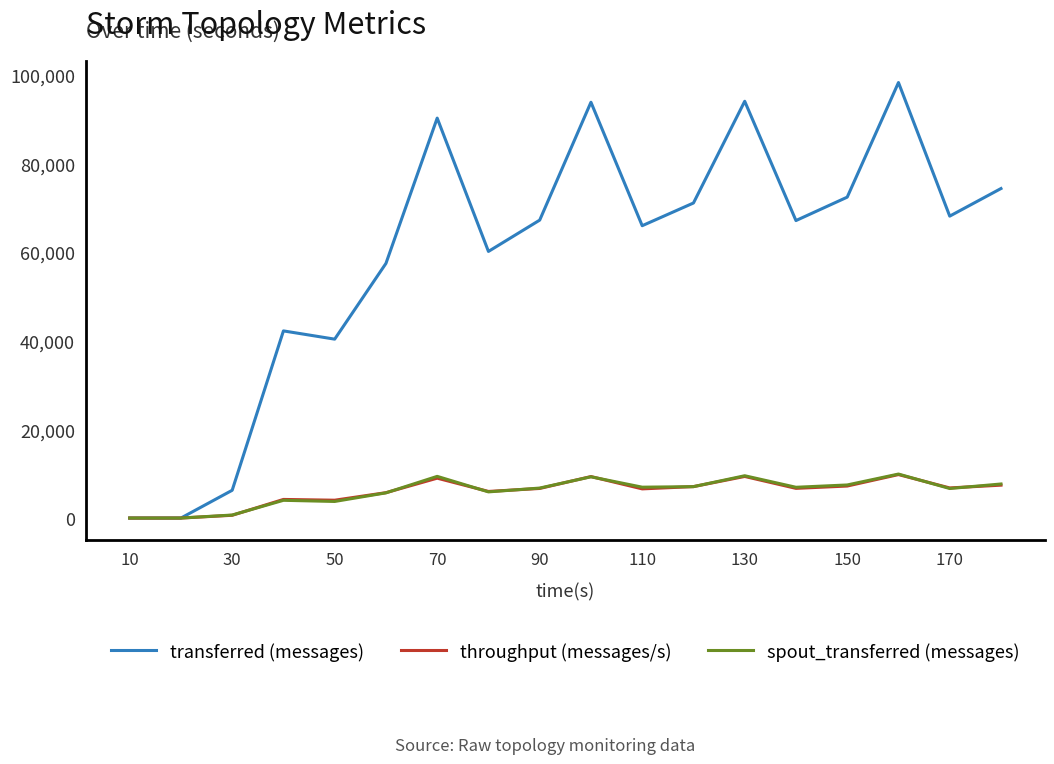

Which series has the largest total across all categories?

transferred (messages)